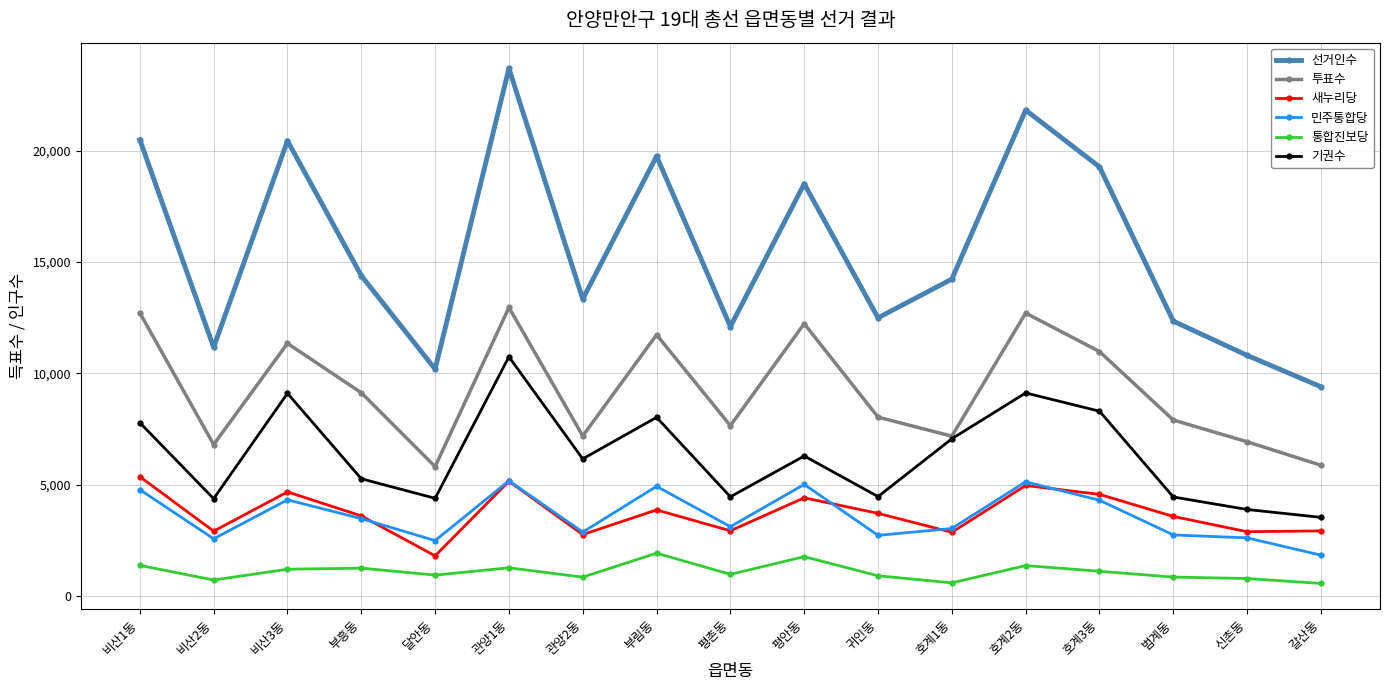

What is the label of the 17th point from the left?

갈산동